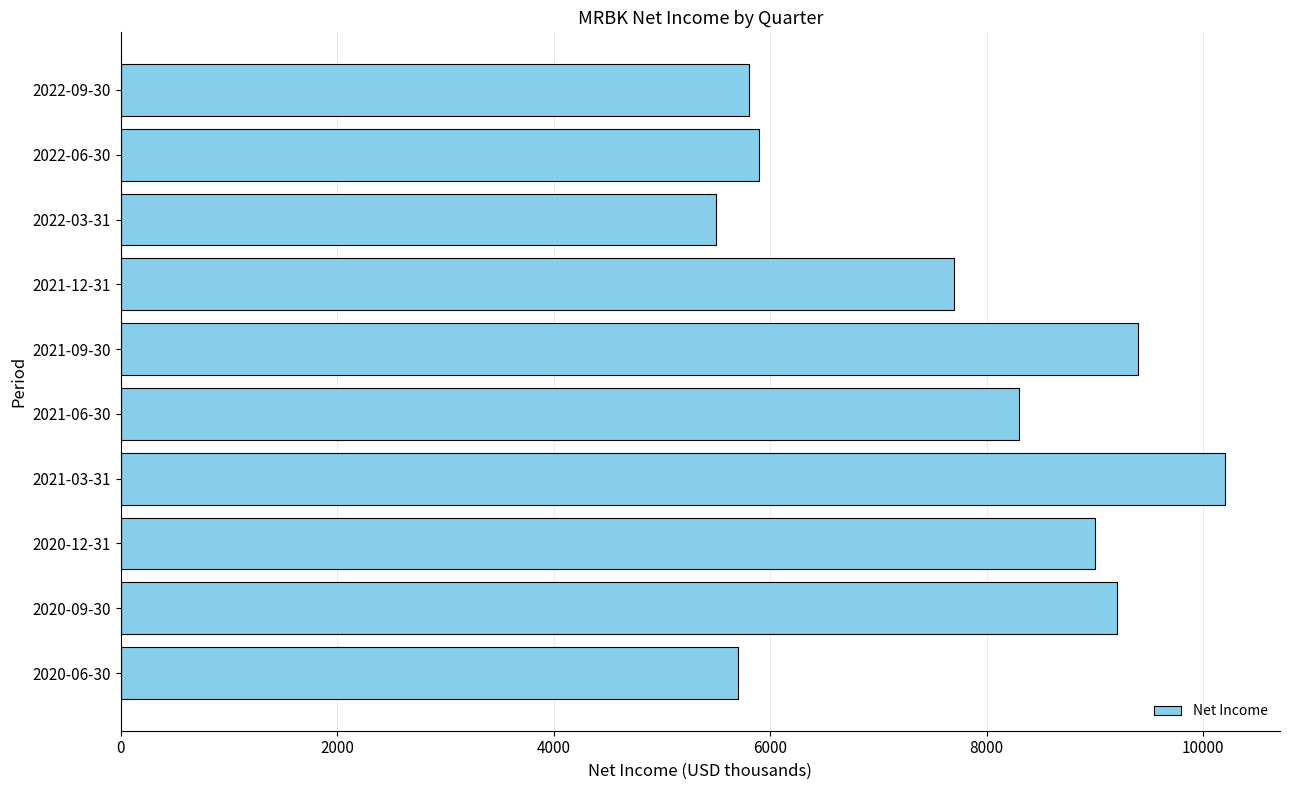

Reading top to bottom, what are all the values shown in this chart?

5800	5900	5500	7700	9400	8300	10200	9000	9200	5700